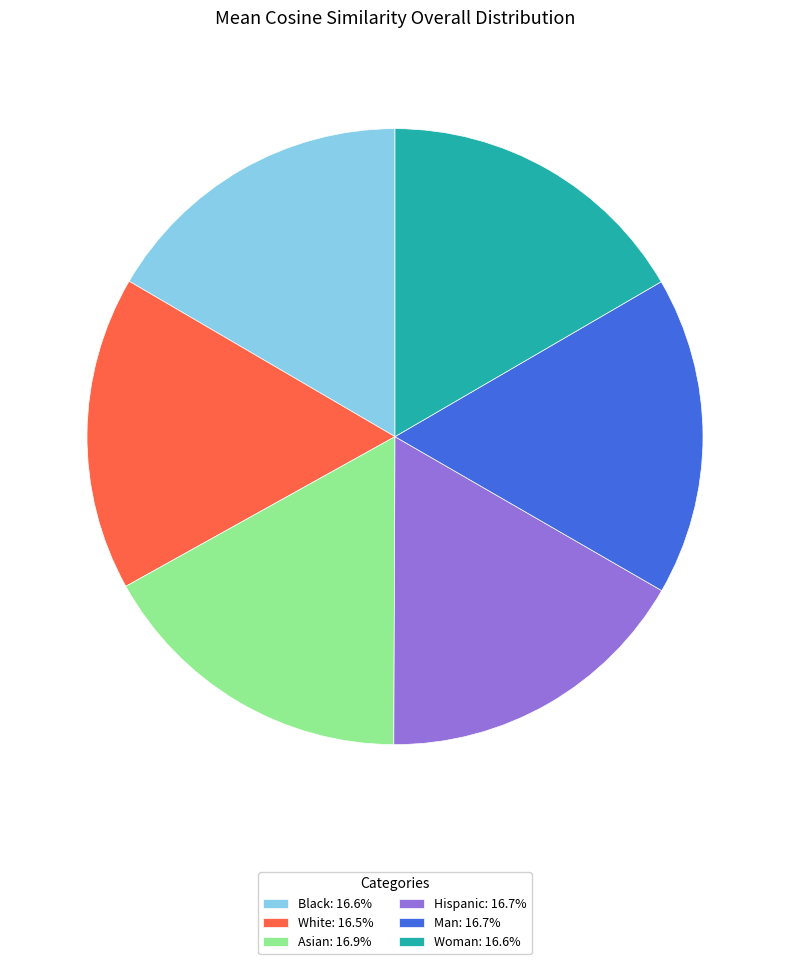

Count the number of slices in the pie.

6